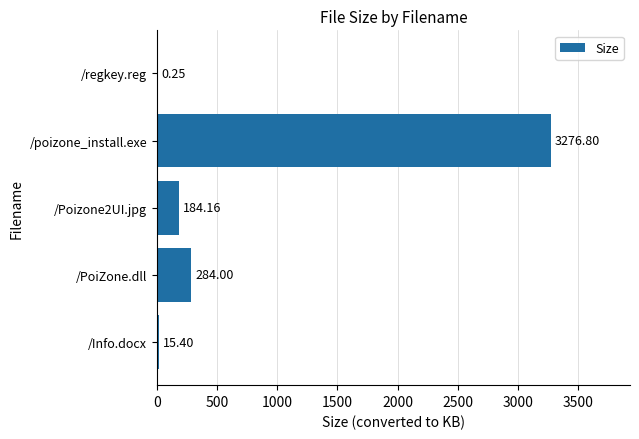

Where is the data nearest to the value 1638?

/PoiZone.dll